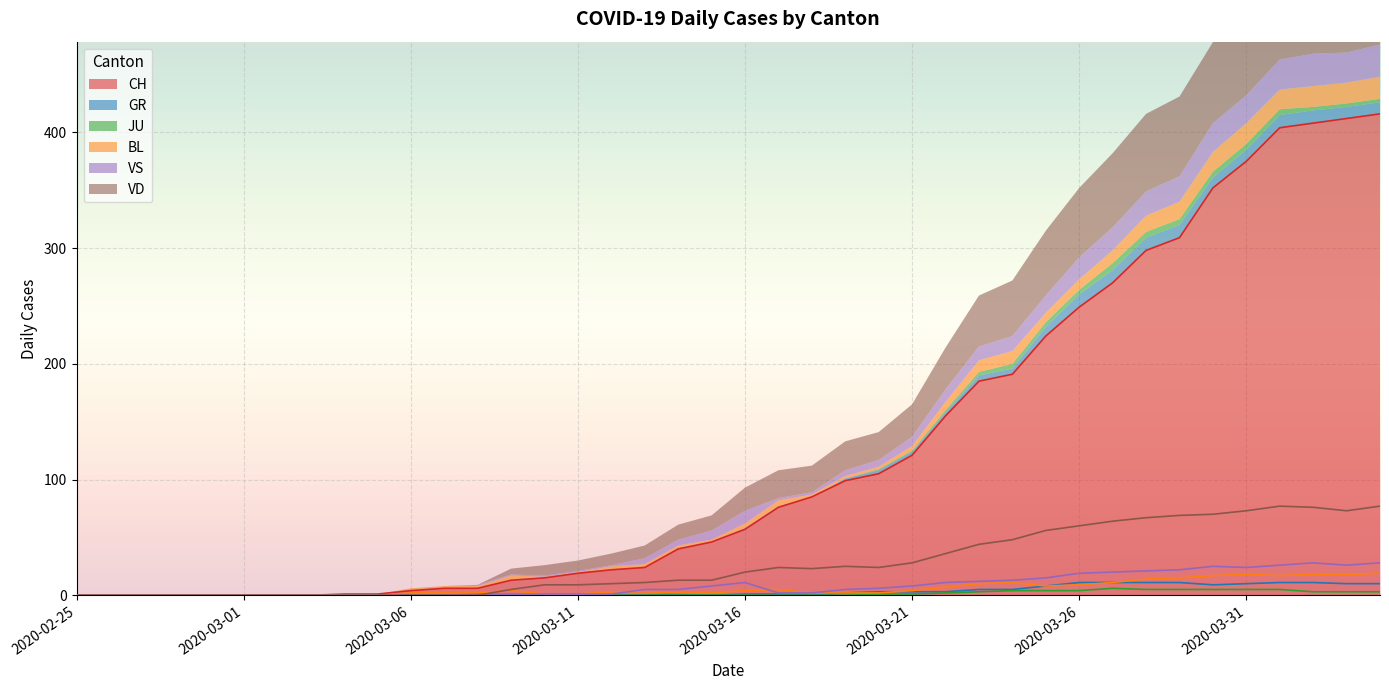

How many positive values does the VD series have?

27